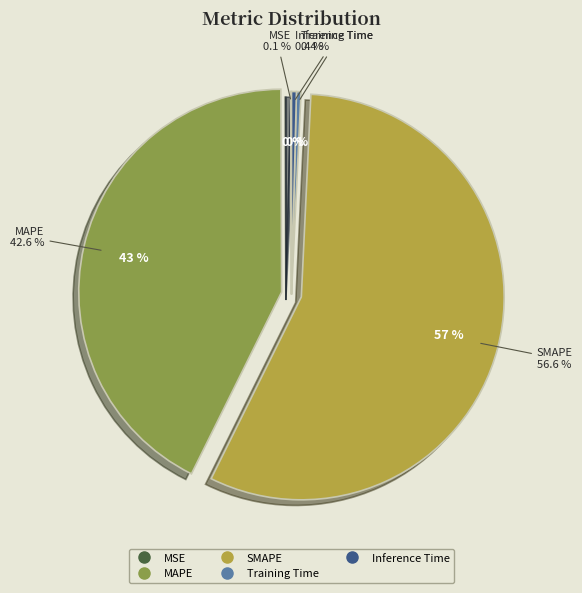

Which slice is the largest?

SMAPE